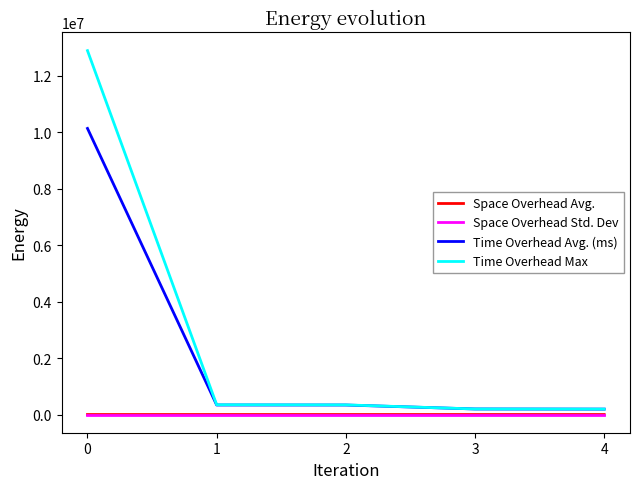

What is the greatest value displayed?

12884858.0